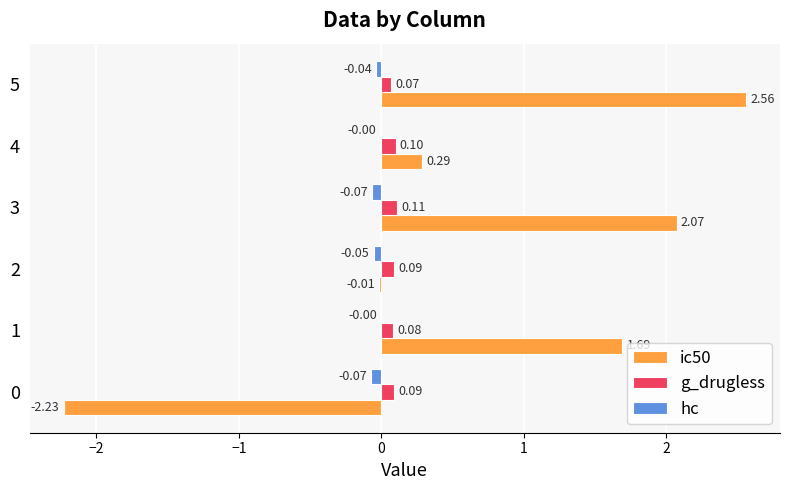

How many g_drugless values are between 0 and 1?

6